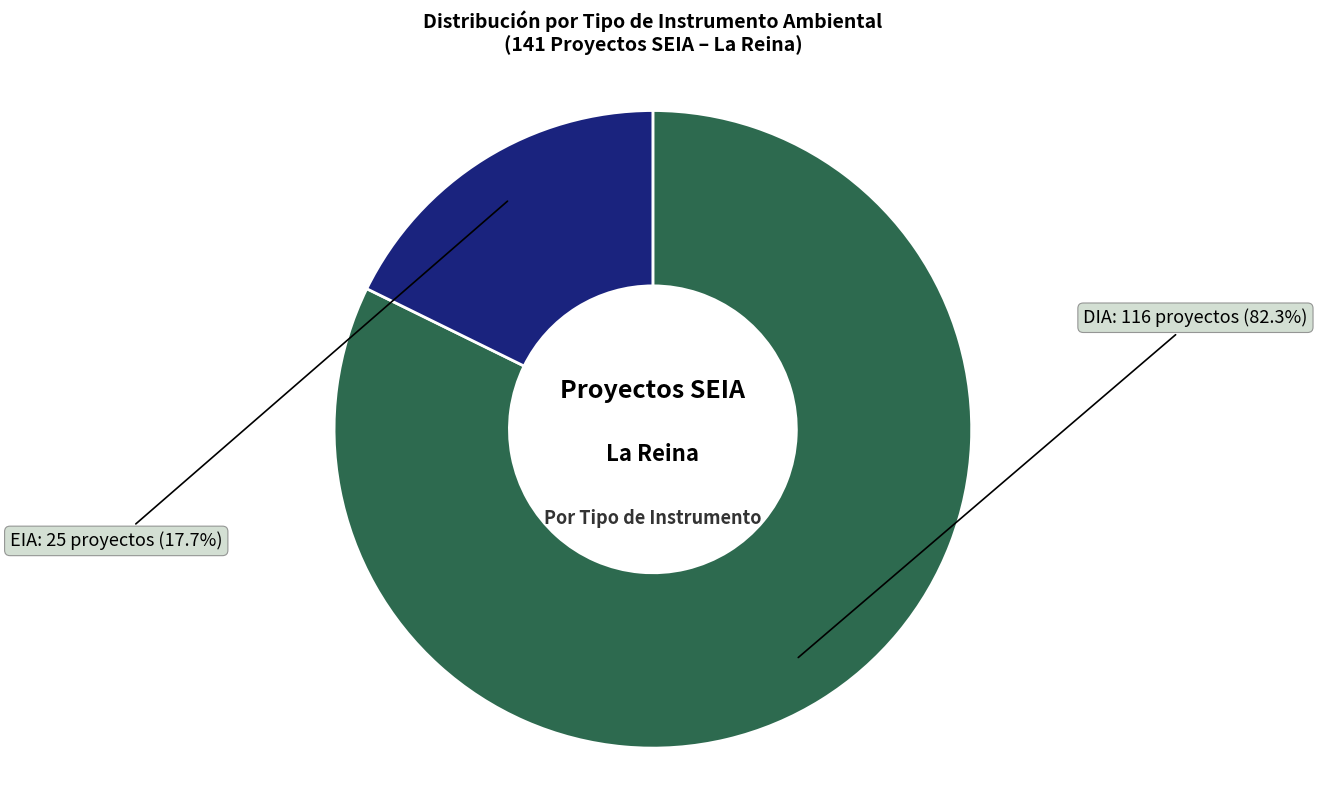

What is the ratio of the value at EIA to the value at DIA?

0.2